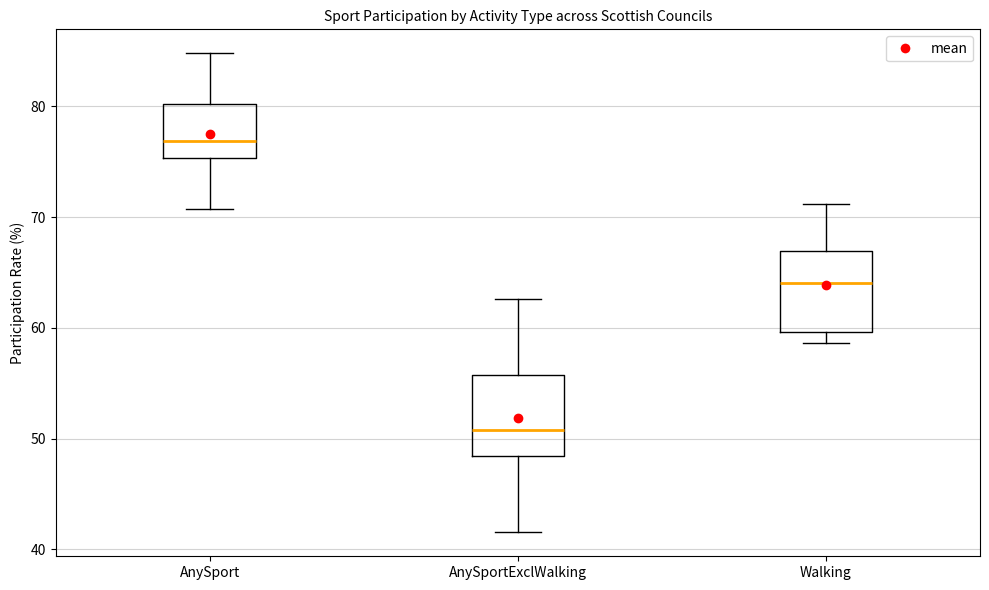

Which box has the lowest median line?

AnySportExclWalking